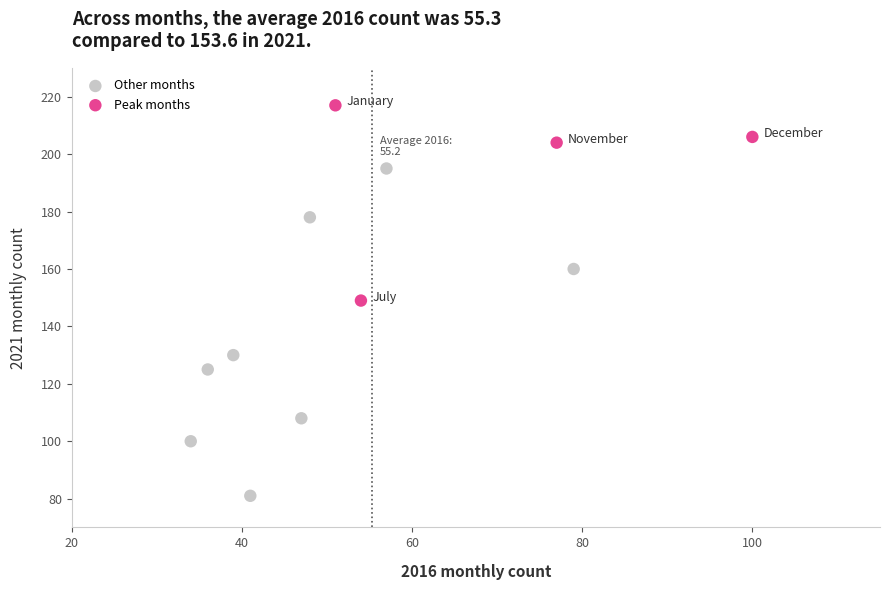

Which series reaches the minimum Y coordinate?

Other months